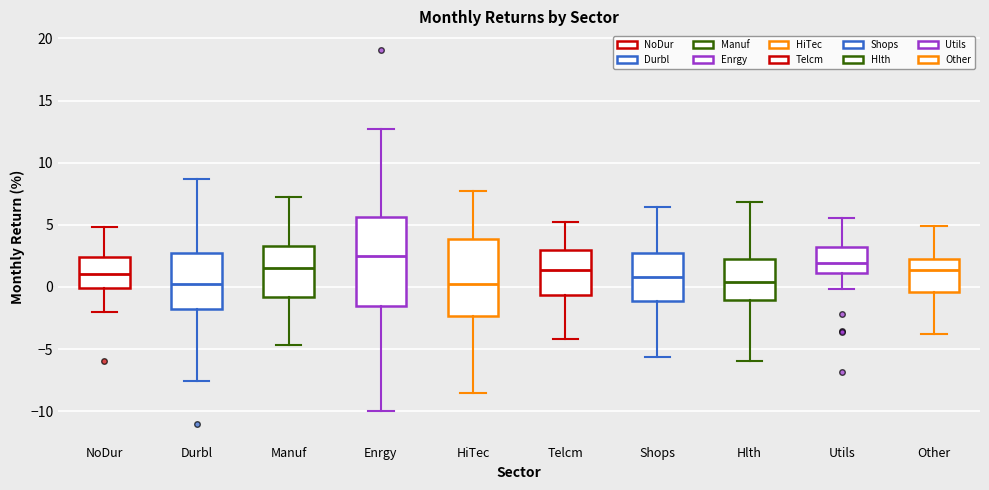

Reading left to right, transcribe this box plot: for each box, give where its median line is, the range the box spans, and where its two whiskers end, as read against the y-axis. The values are not printed on the chart, so give them approximately, as read against the axis.

NoDur: median 1.0, box 0.0 to 2.5, whiskers -2.0 to 5.0
Durbl: median 0.0, box -2.0 to 3.0, whiskers -7.5 to 8.5
Manuf: median 1.5, box -1.0 to 3.5, whiskers -4.5 to 7.0
Enrgy: median 2.5, box -1.5 to 5.5, whiskers -10.0 to 12.5
HiTec: median 0.0, box -2.5 to 4.0, whiskers -8.5 to 7.5
Telcm: median 1.5, box -0.5 to 3.0, whiskers -4.0 to 5.5
Shops: median 1.0, box -1.0 to 2.5, whiskers -5.5 to 6.5
Hlth: median 0.5, box -1.0 to 2.5, whiskers -6.0 to 7.0
Utils: median 2.0, box 1.0 to 3.5, whiskers 0.0 to 5.5
Other: median 1.5, box -0.5 to 2.0, whiskers -4.0 to 5.0